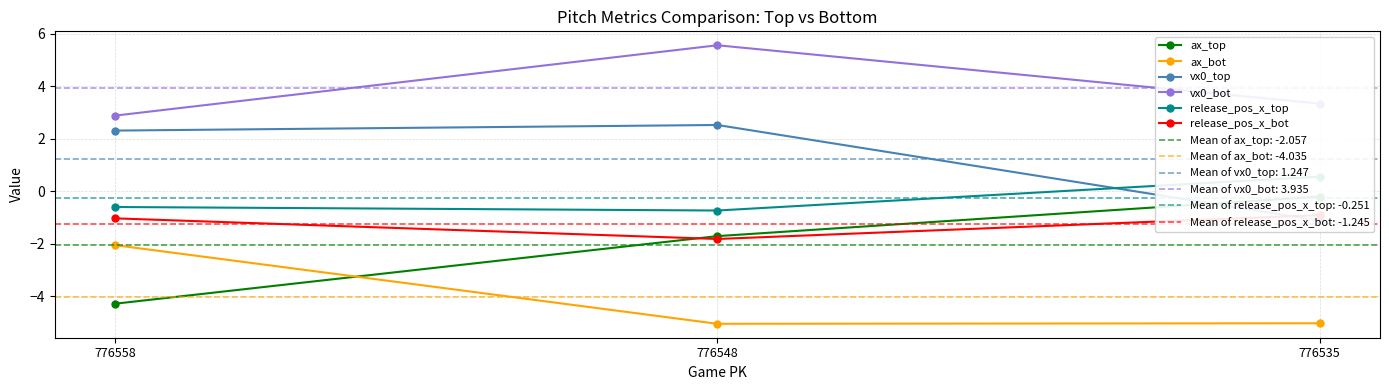

How many release_pos_x_top values are between 0 and 1?

1